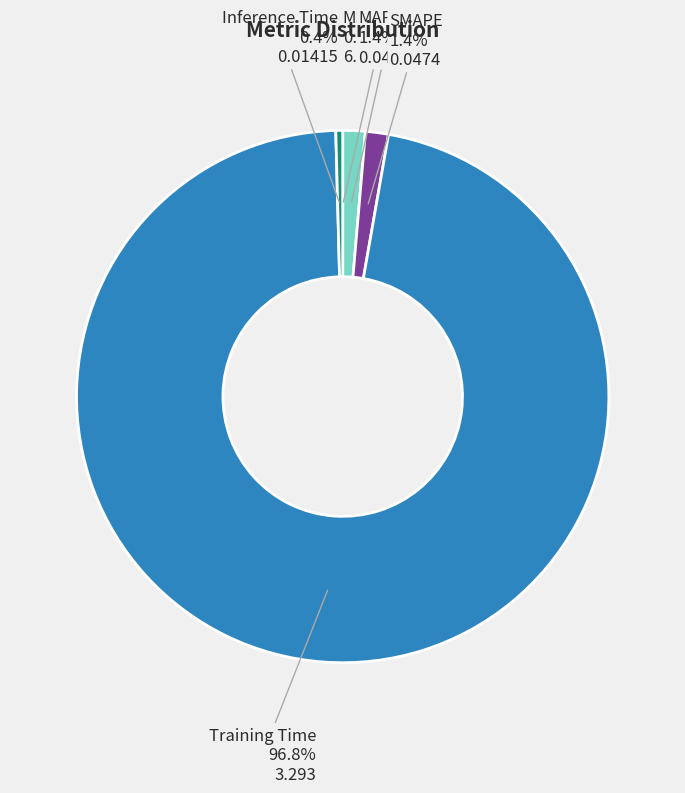

Which category has the biggest portion of the pie?

Training Time